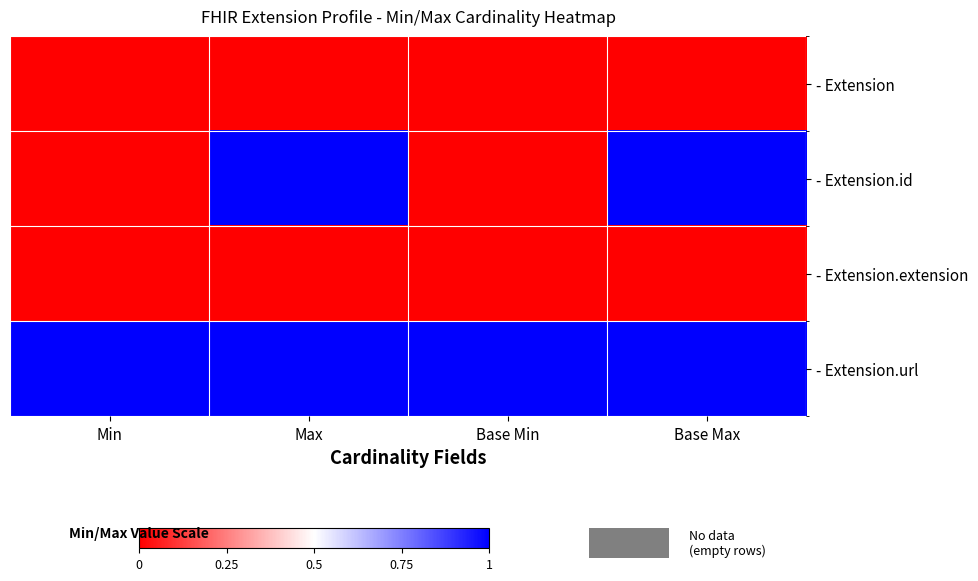

Which label corresponds to the largest value in the chart?

Max